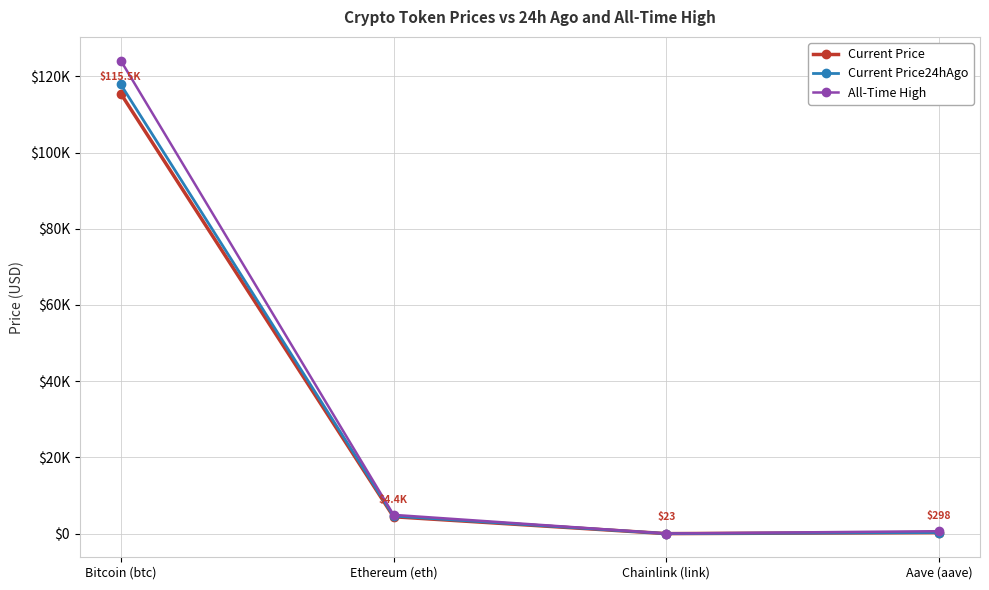

What are all the series names shown in the legend?

Current Price, Current Price24hAgo, All-Time High